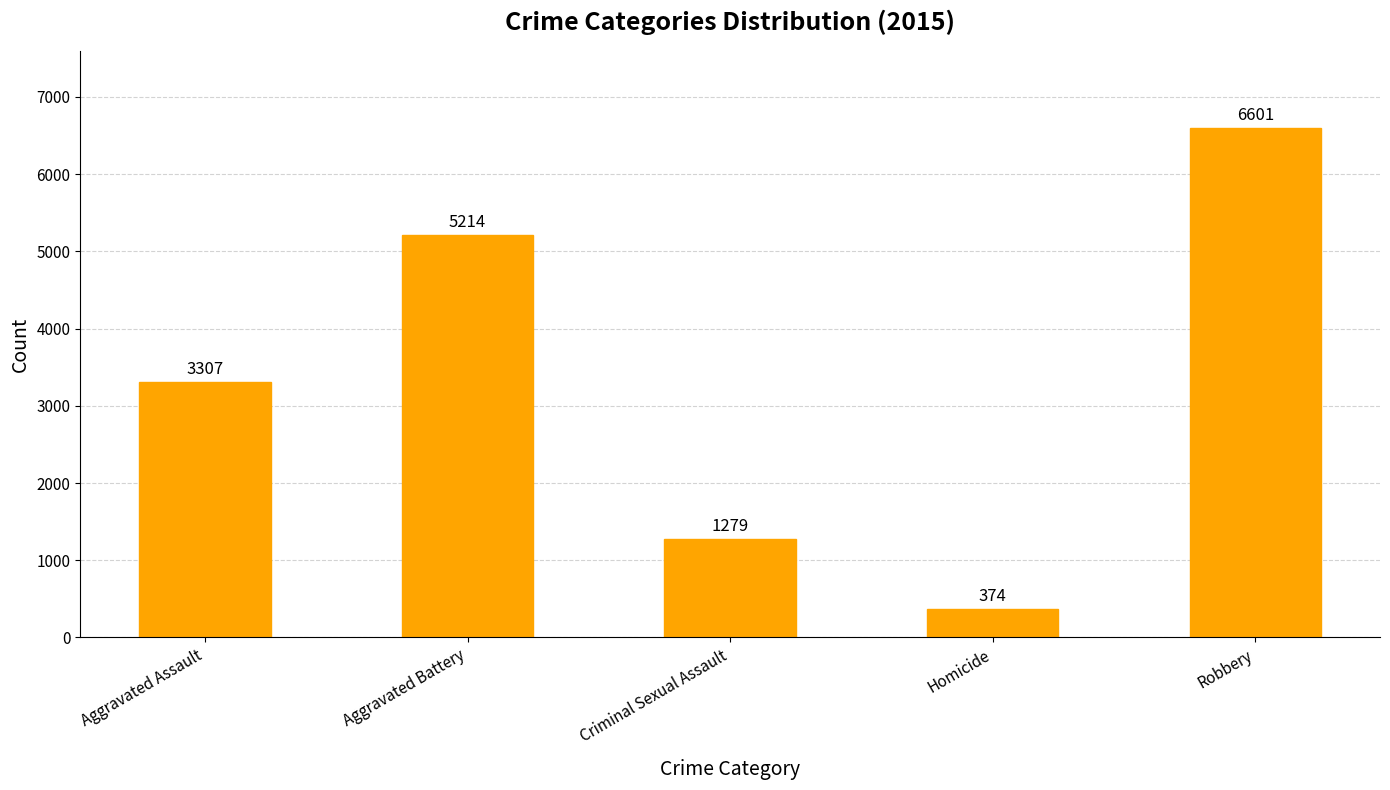

What is the maximum value shown in the chart?

6601